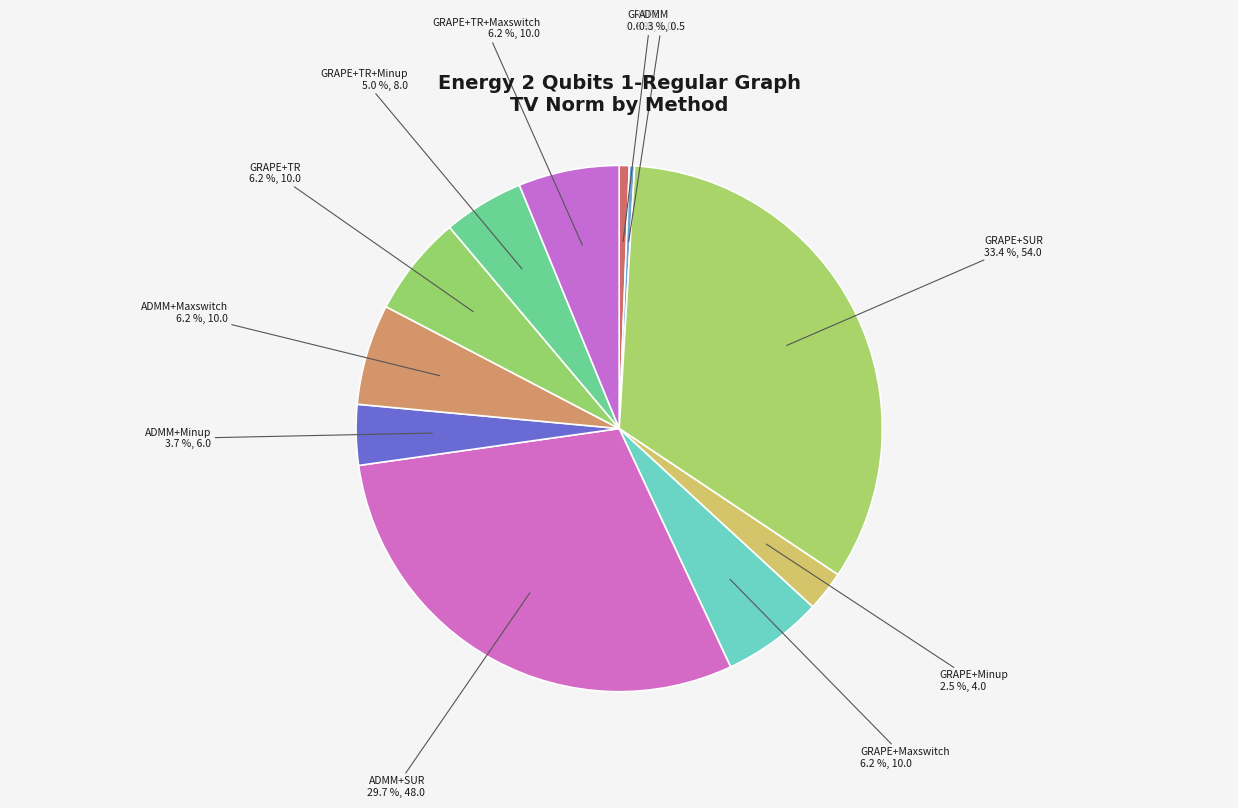

Do GRAPE+TR and GRAPE together represent more than half of the pie?

No